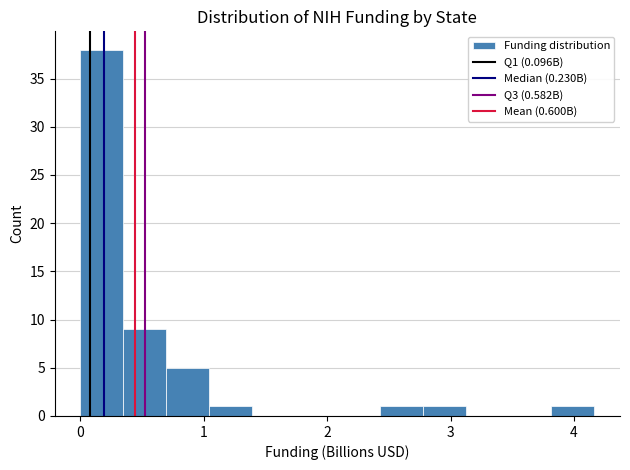

Around what value on the x-axis is the tallest bar? Give the approximate position of its centre, as read against the axis.

0.2